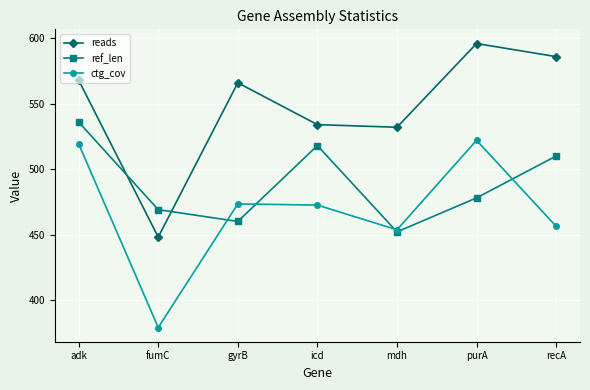

Read the ref_len value at adk.

536.0